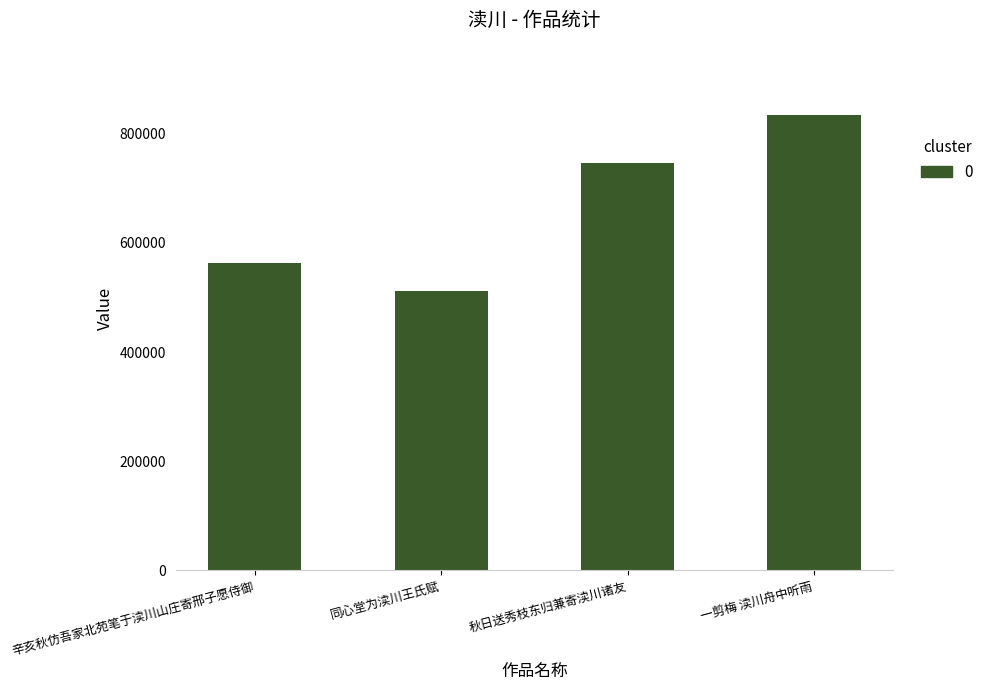

True or false: the data shows 282585 at 辛亥秋仿吾家北苑笔于渎川山庄寄邢子愿侍御.

False